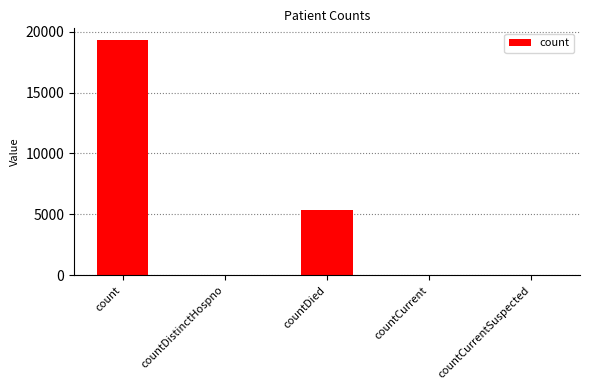

At which label does the data first exceed 49?

count